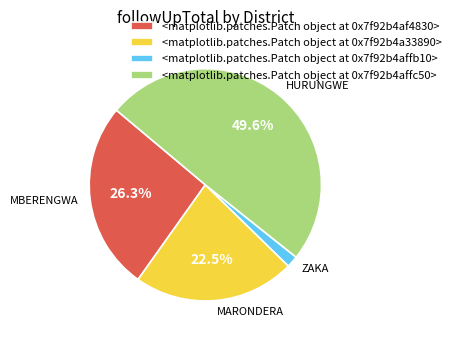

Between <matplotlib.patches.Patch object at 0x7fc6b9594ad0> and <matplotlib.patches.Patch object at 0x7fc6b959fc50>, which is larger?

<matplotlib.patches.Patch object at 0x7fc6b9594ad0>